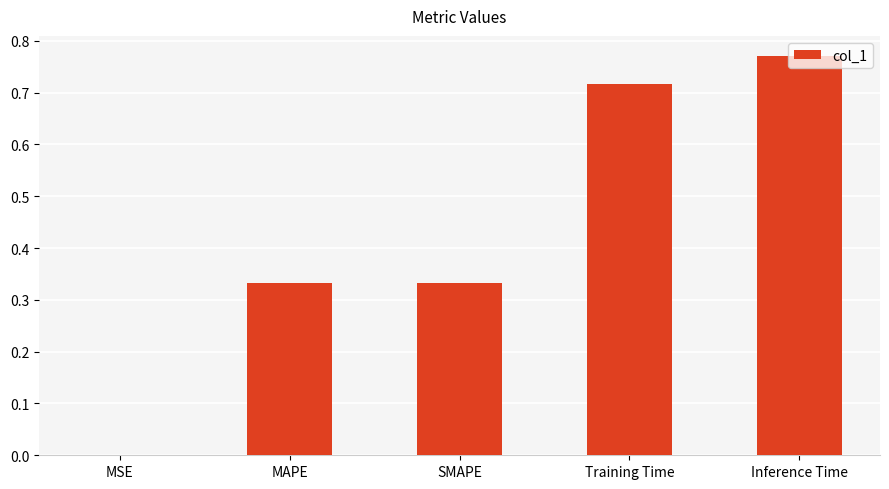

Count the number of categories in the chart.

5